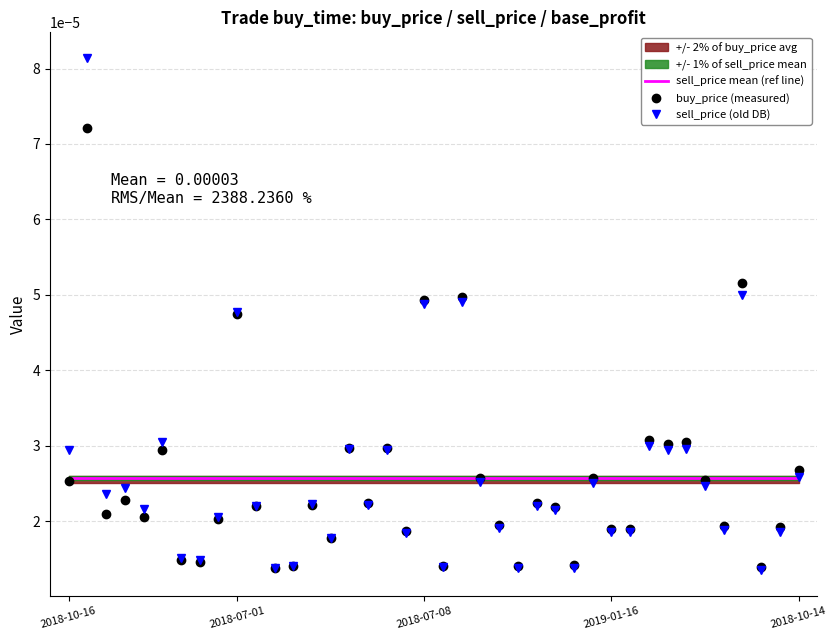

Rank the series by their maximum value, from highest to lowest.

sell_price (old DB), buy_price (measured), sell_price mean (ref line)